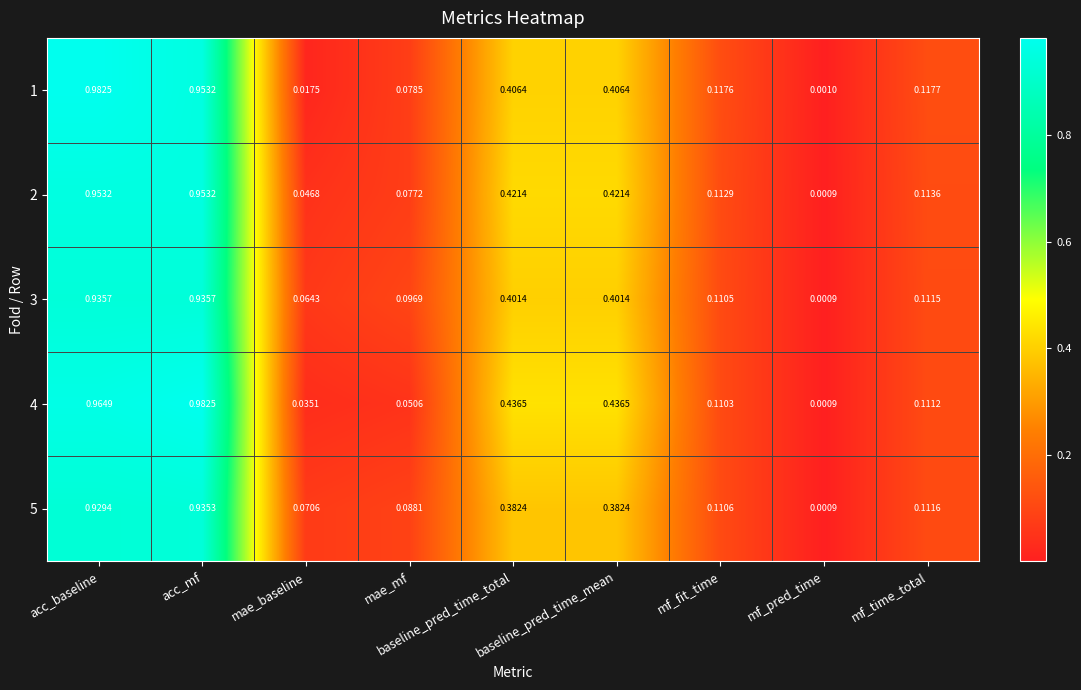

Is the value of 3 at baseline_pred_time_mean greater than the value of 1 at acc_baseline?

No